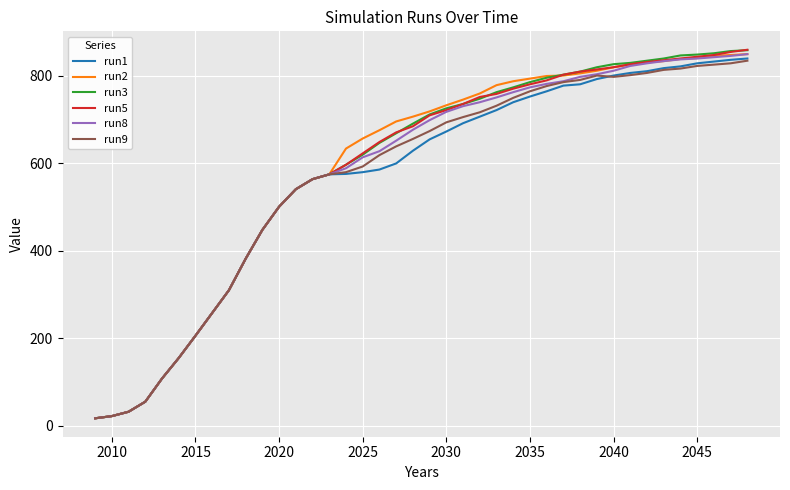

What is the greatest value displayed?

860